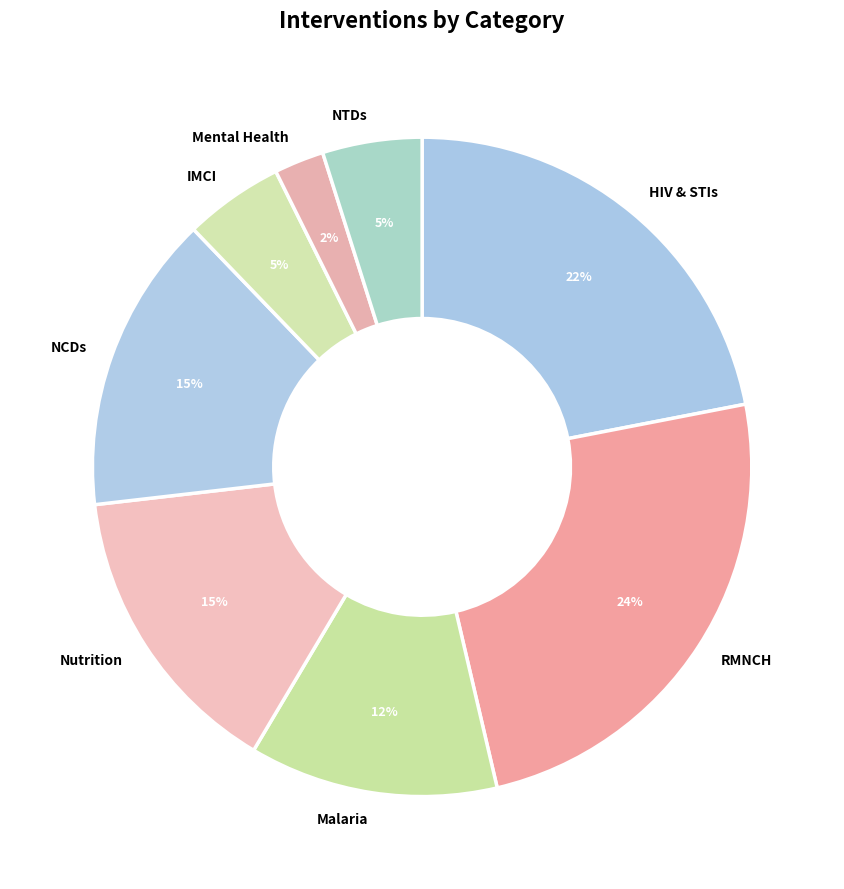

What is the smallest slice in the pie chart?

Mental Health